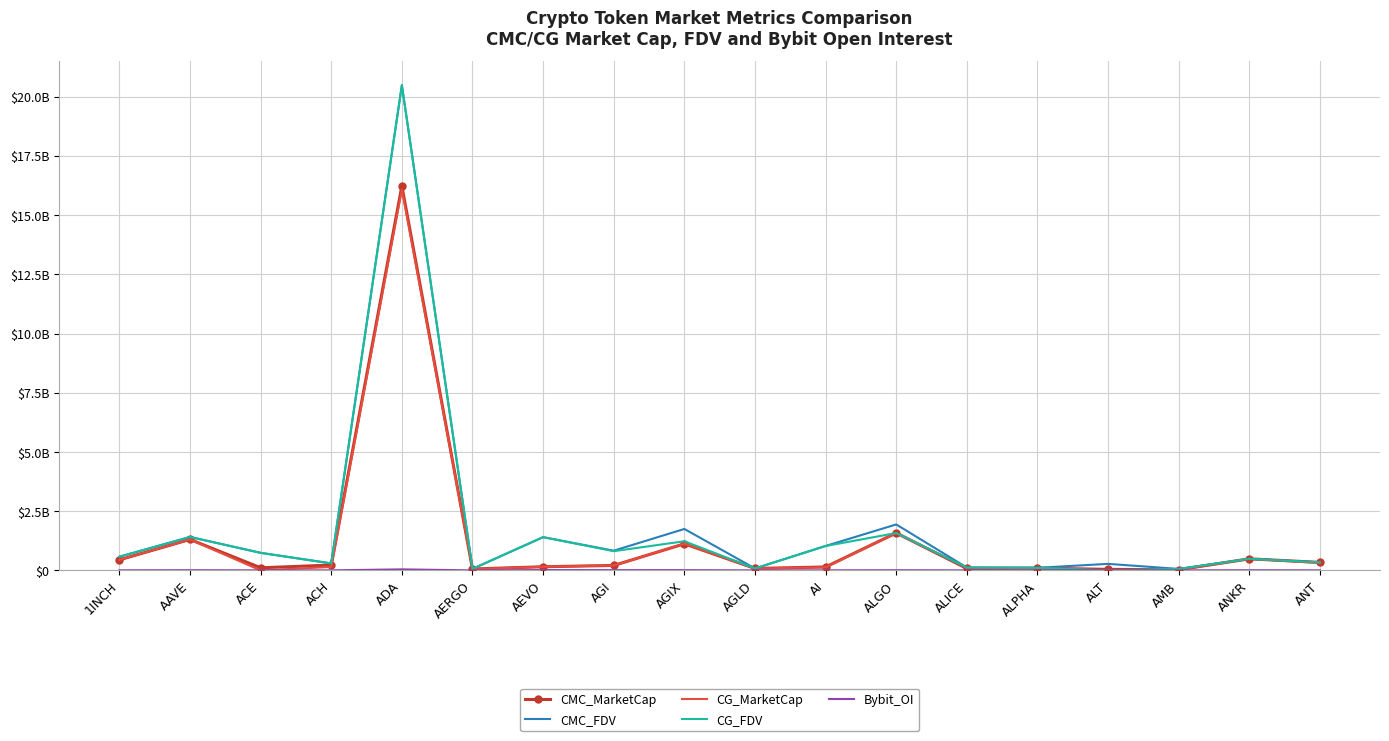

Is it true that CG_FDV equals 62735138.0 at AMB?

True